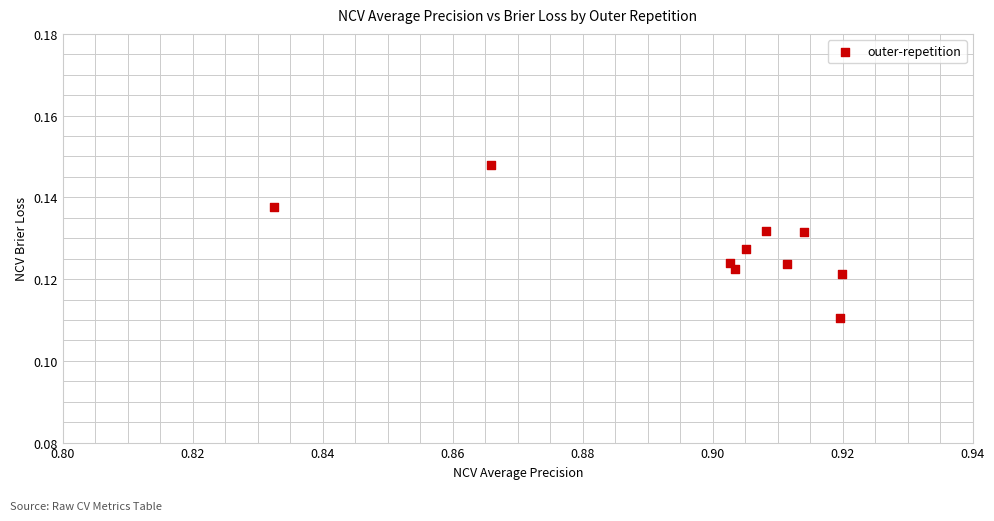

What is the average X value?

0.9